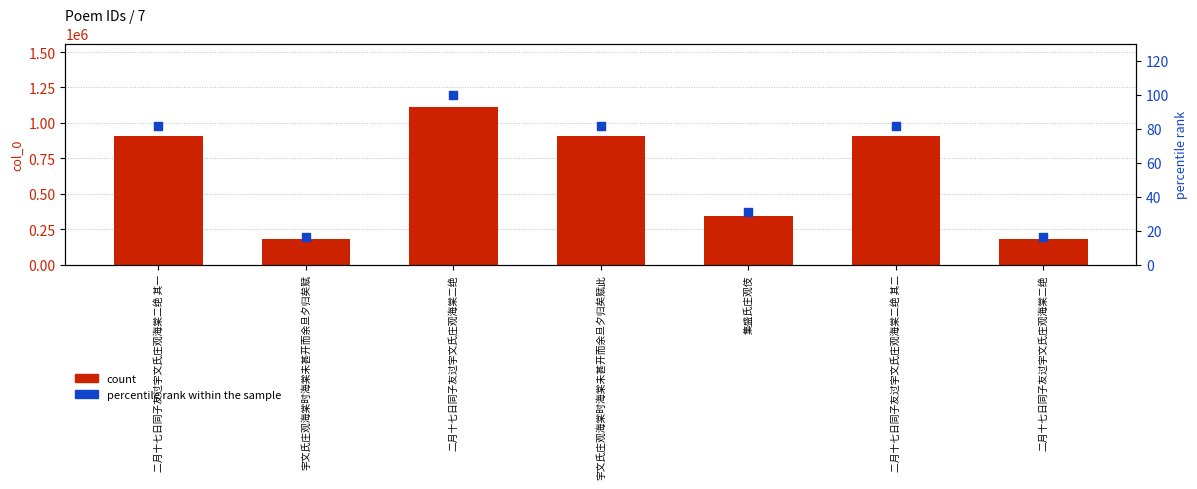

Which series has the largest total across all categories?

col_0 (count)